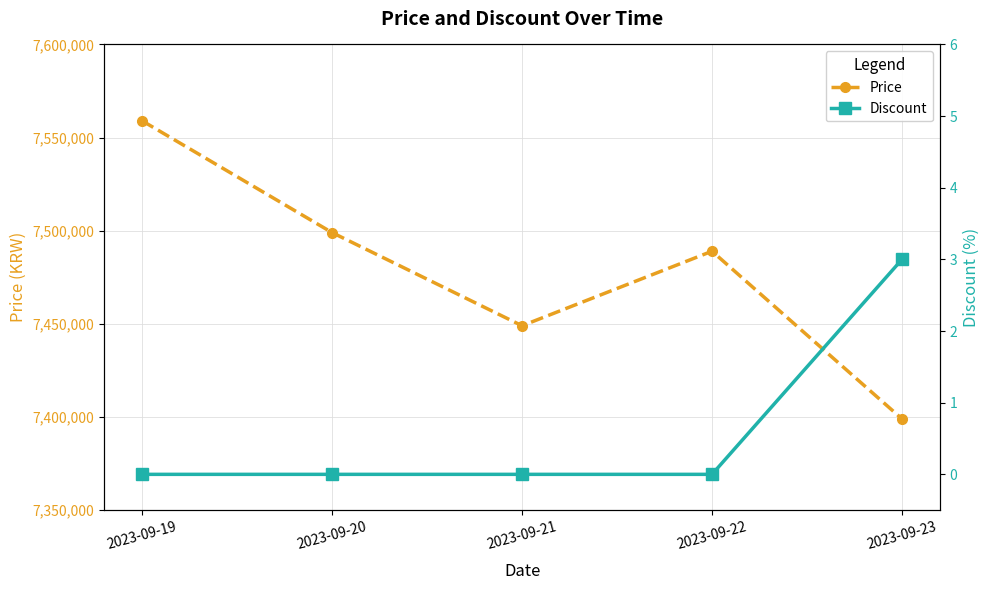

Which series has the largest total across all categories?

Price